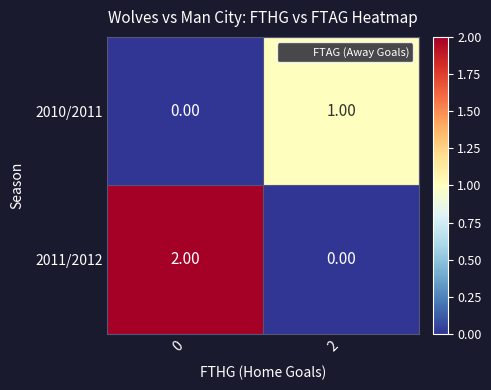

Rank the series at 2 from lowest to highest value.

2011/2012, 2010/2011